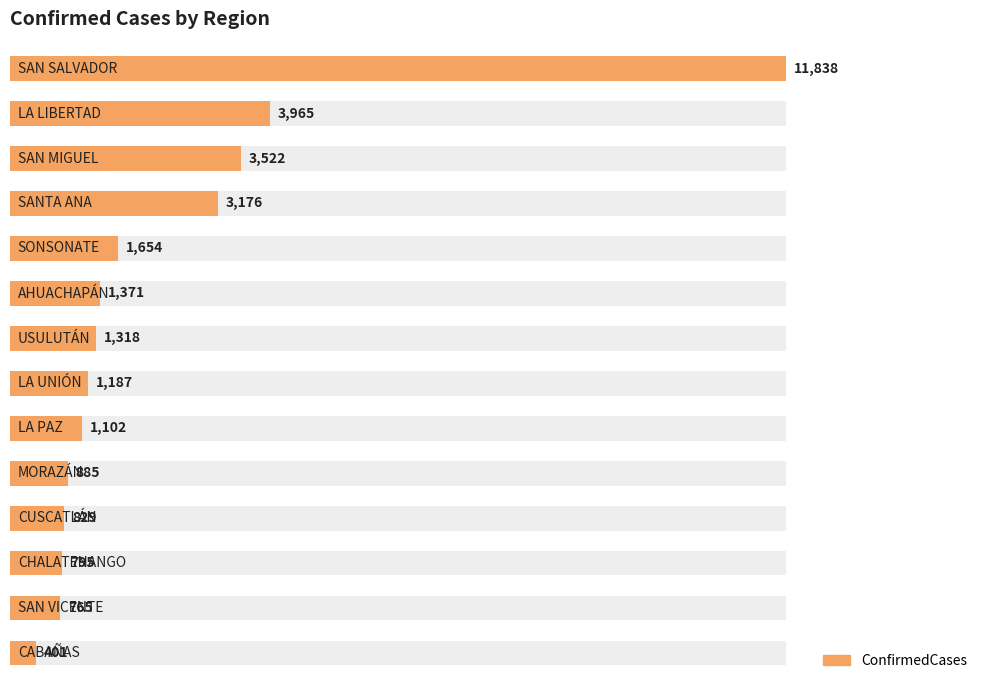

What is the greatest value displayed?

11838